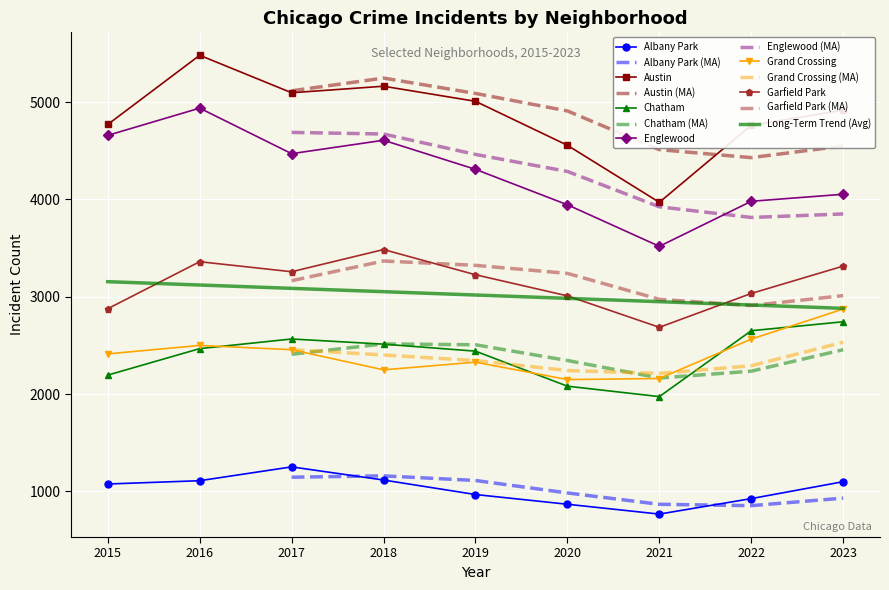

True or false: Austin has more than 2 interior local peaks.

False